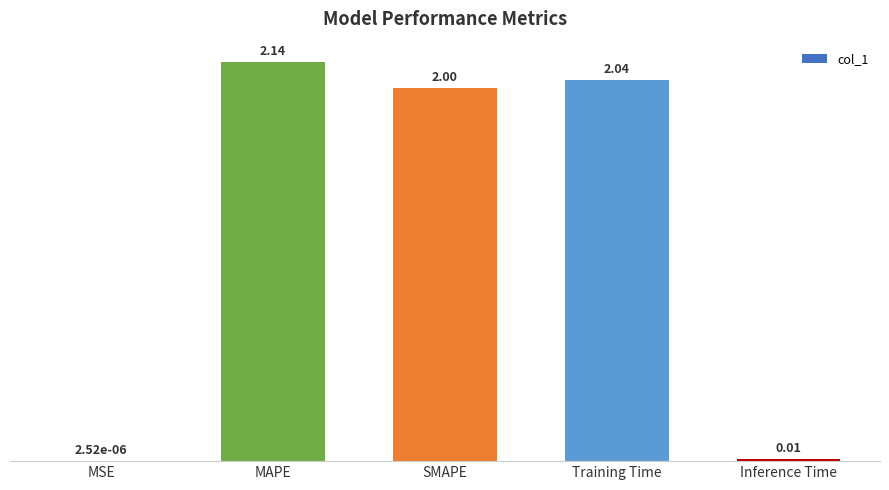

Where is the data nearest to the value 1?

Inference Time